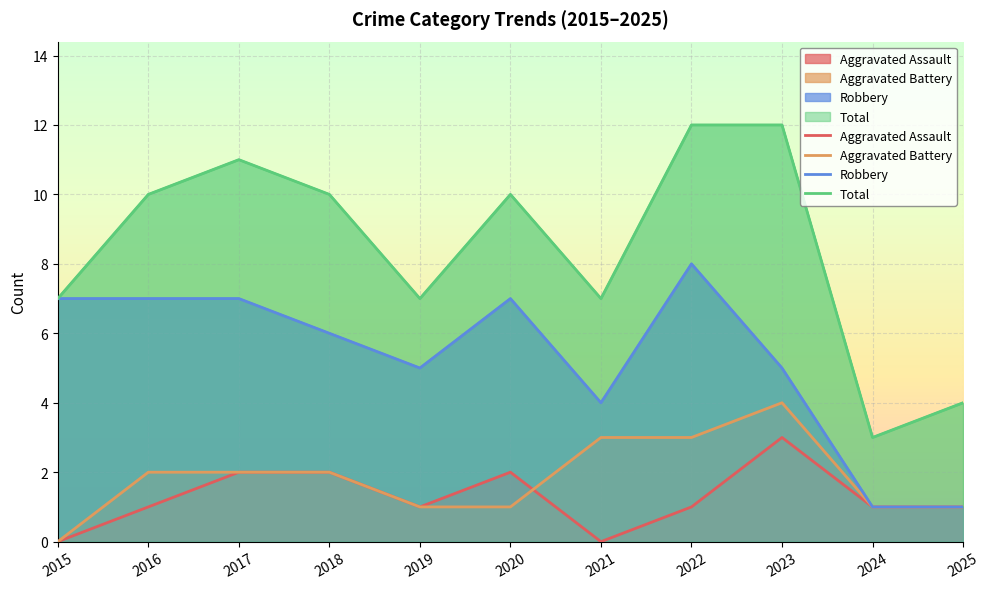

Reading left to right, what are all the values shown in this chart?

Aggravated Assault: 0	1	2	2	1	2	0	1	3	1	1
Aggravated Battery: 0	2	2	2	1	1	3	3	4	1	1
Robbery: 7	7	7	6	5	7	4	8	5	1	1
Total: 7	10	11	10	7	10	7	12	12	3	4